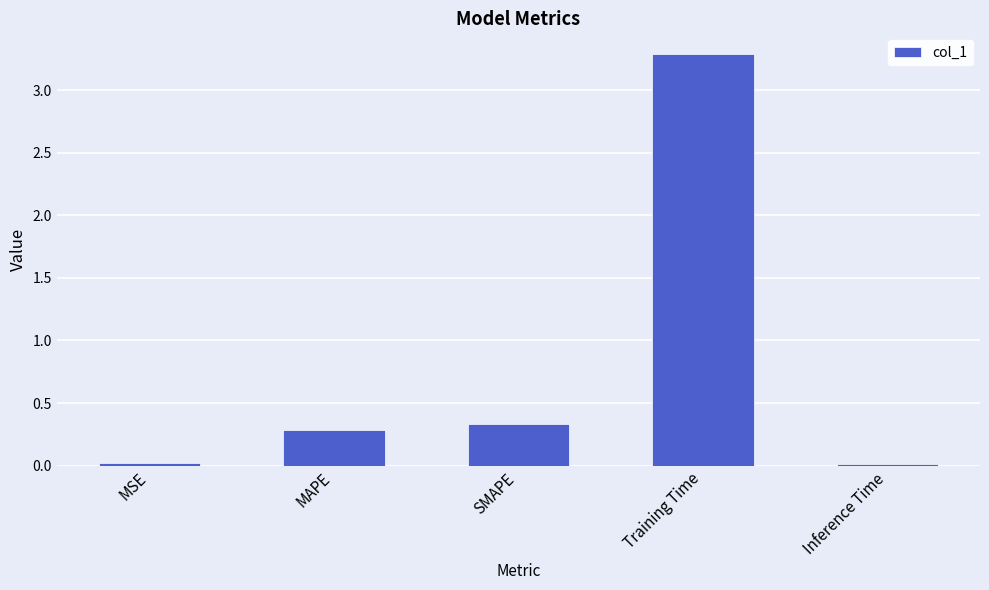

How many distinct data groups are displayed?

1